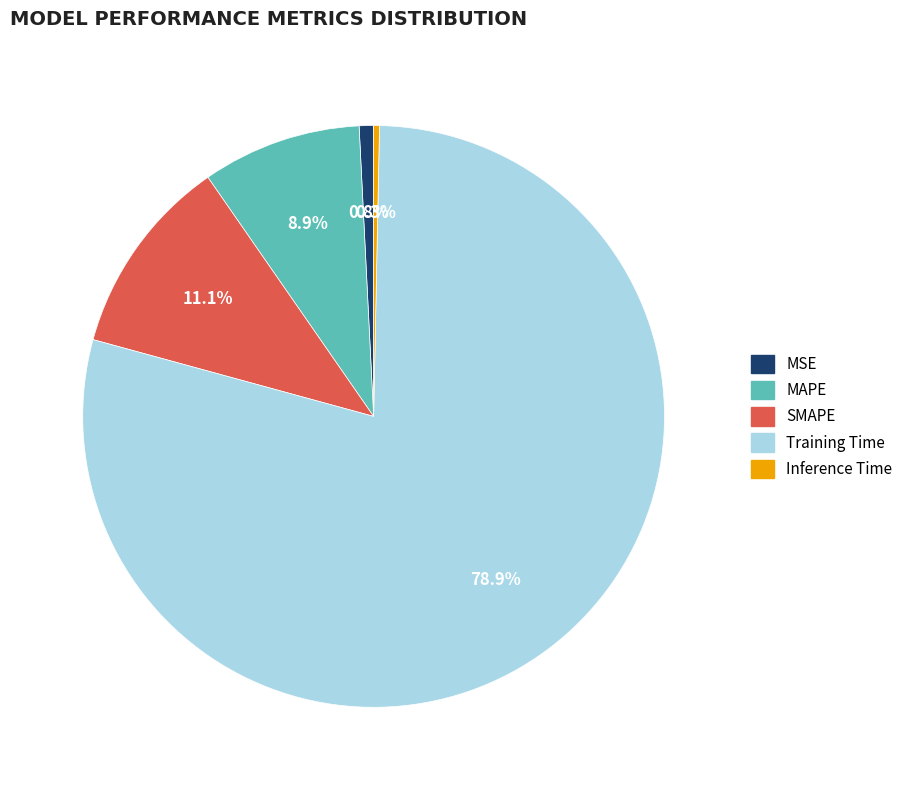

Which category has the biggest portion of the pie?

Training Time